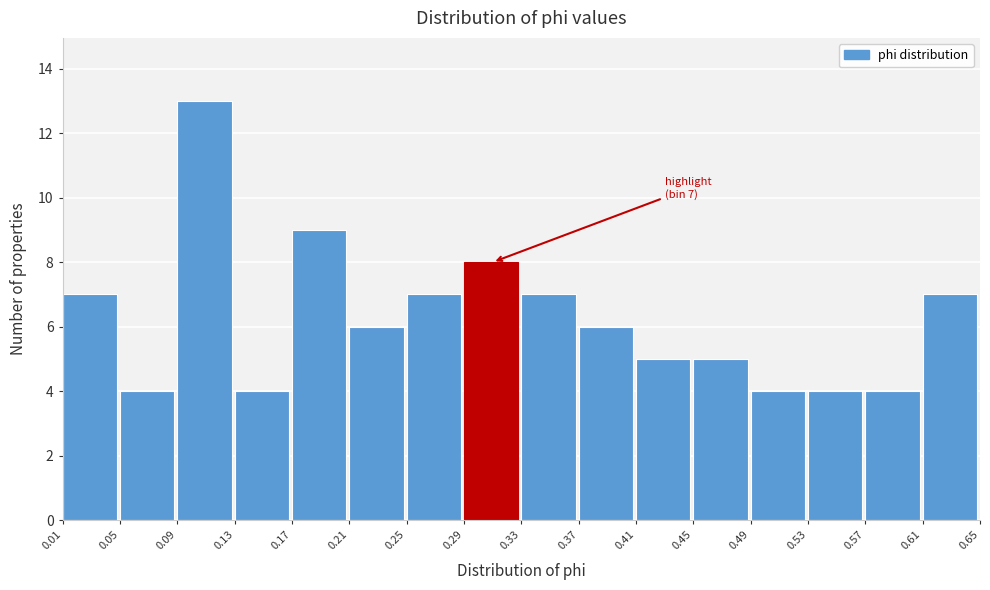

Which range on the x-axis has the tallest bar?

0.09 to 0.13